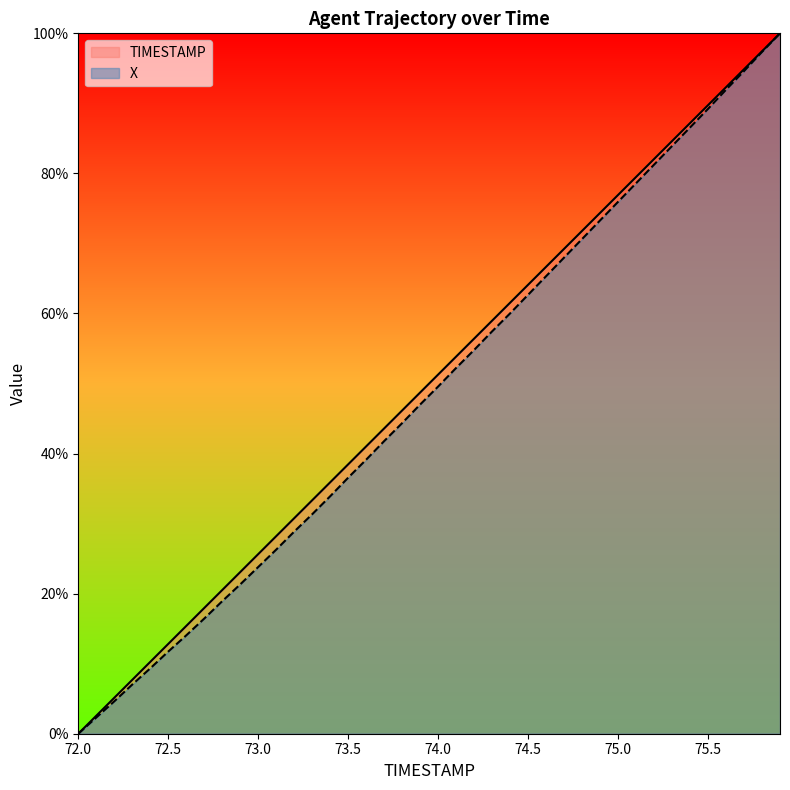

True or false: TIMESTAMP has a value of 0.0 at 72.0.

True